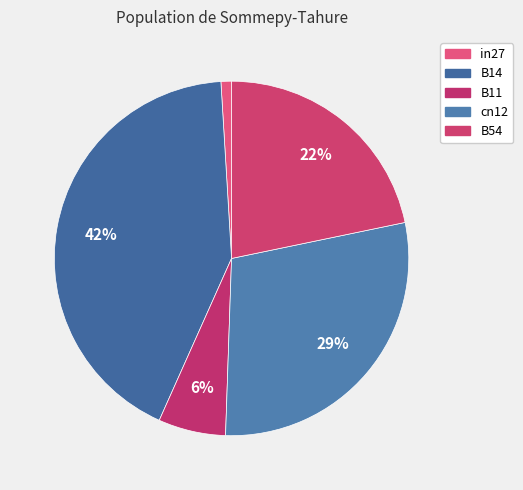

Does any single category account for the majority?

No